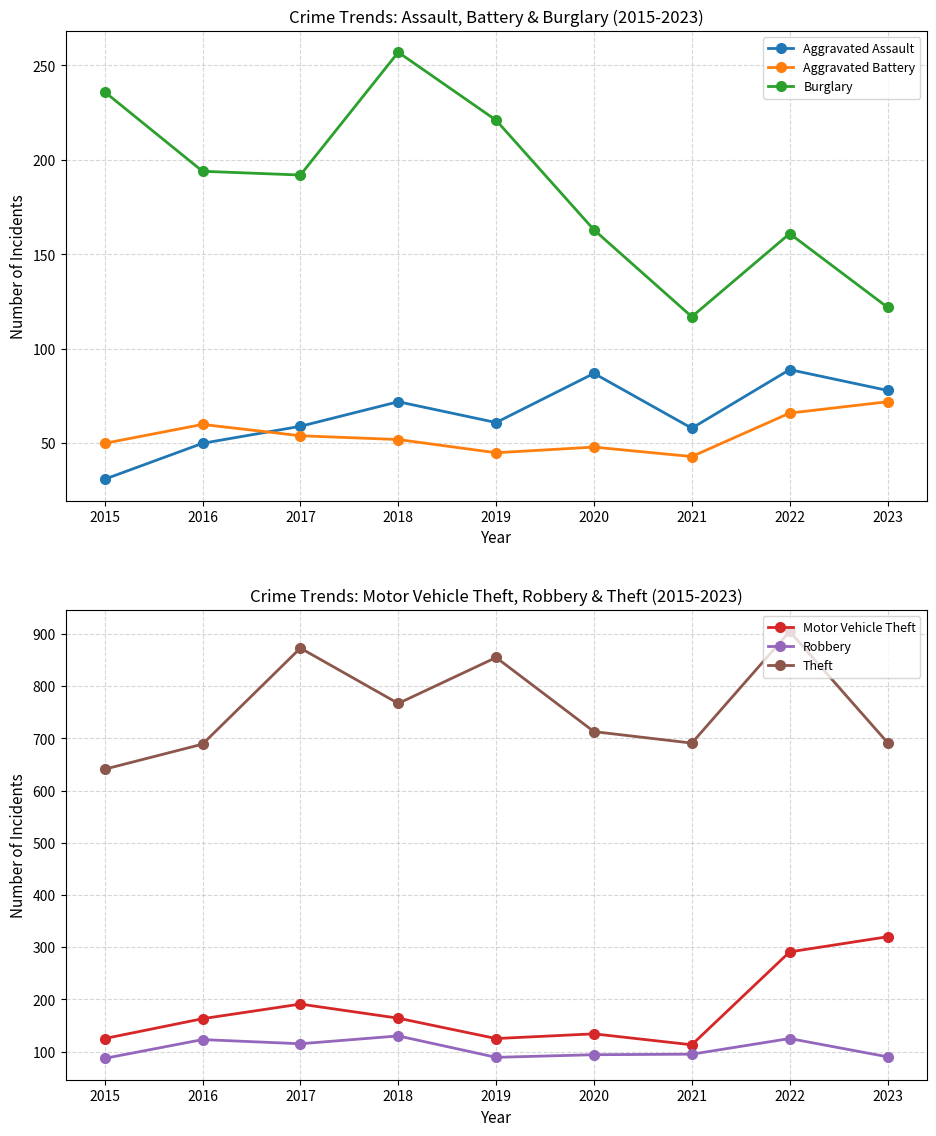

What is the spread (max minus min) of values at 2021?

648